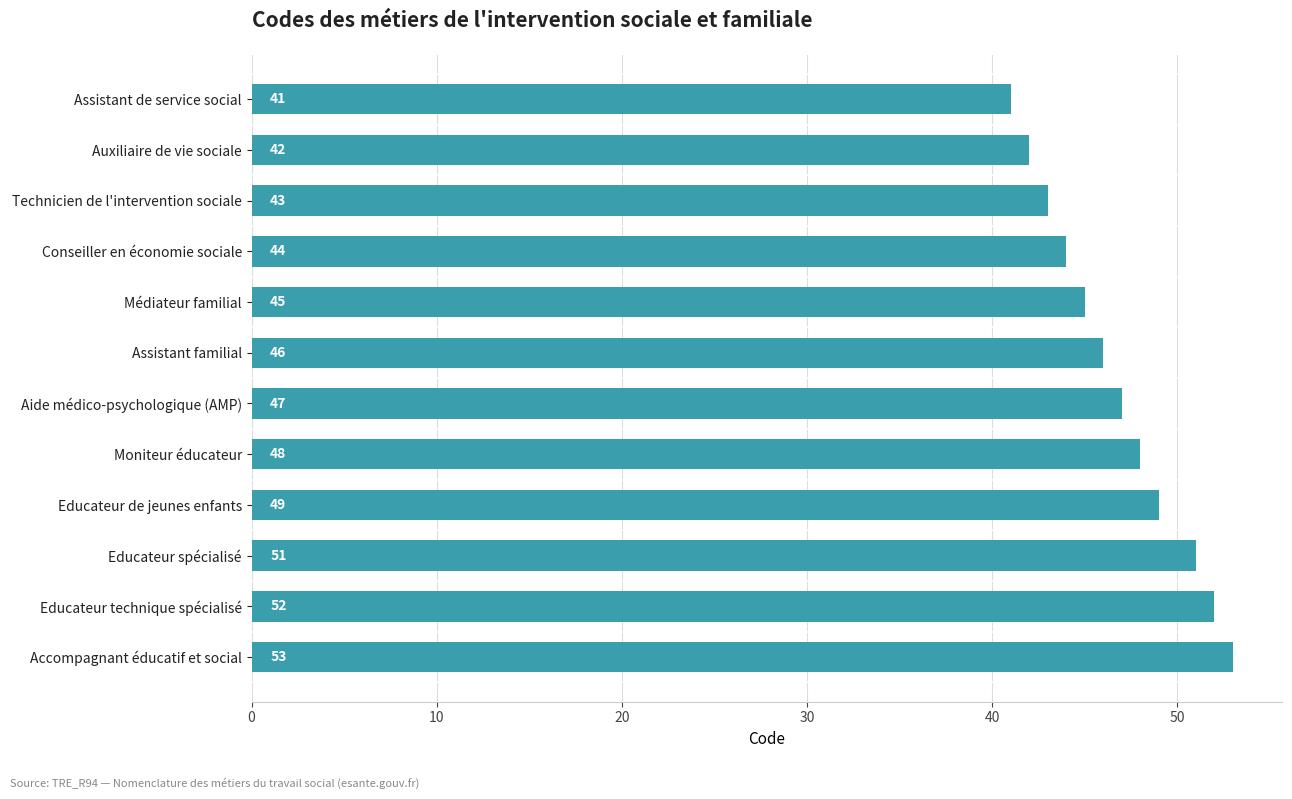

At which label is the value closest to 47?

Aide médico-psychologique (AMP)